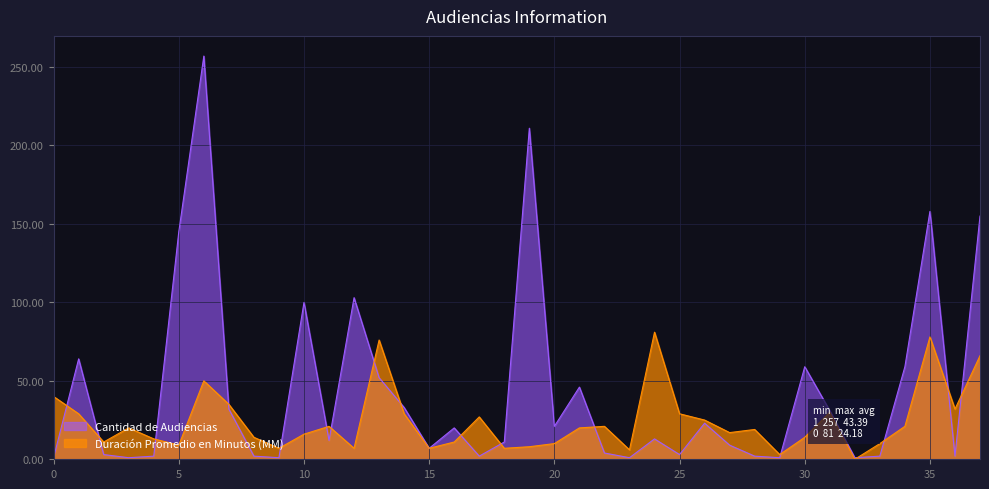

How many intersections are there between Duración Promedio en Minutos (MM) and Cantidad de Audiencias?

17